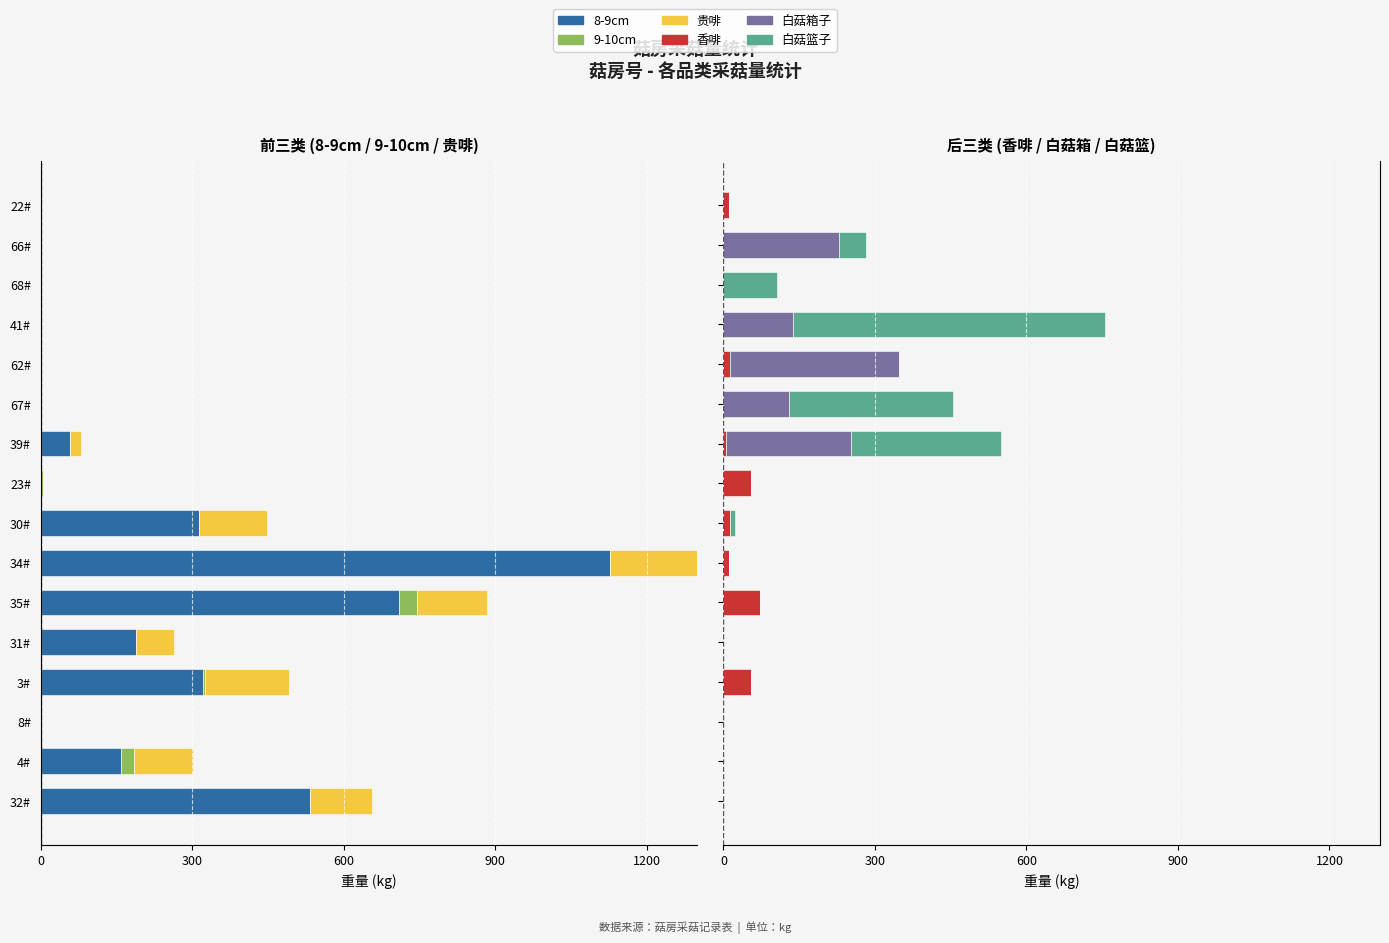

Does the chart contain stacked bars?

No